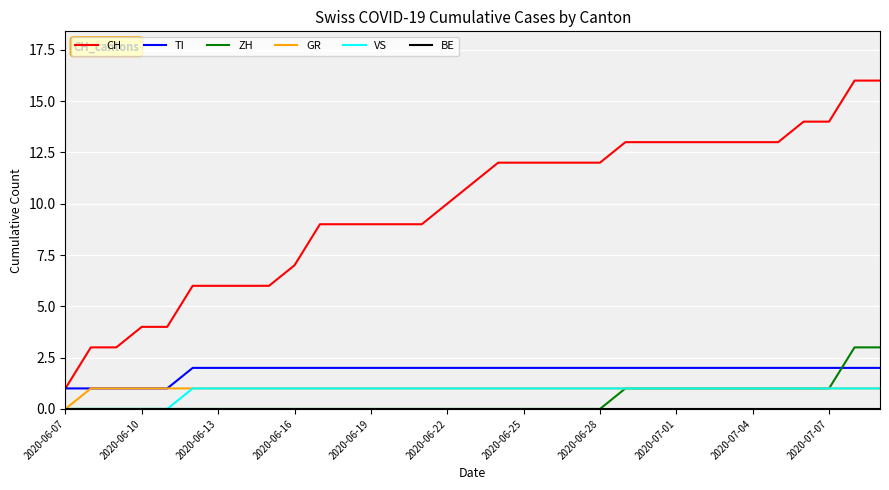

True or false: ZH and CH cross at least once.

False